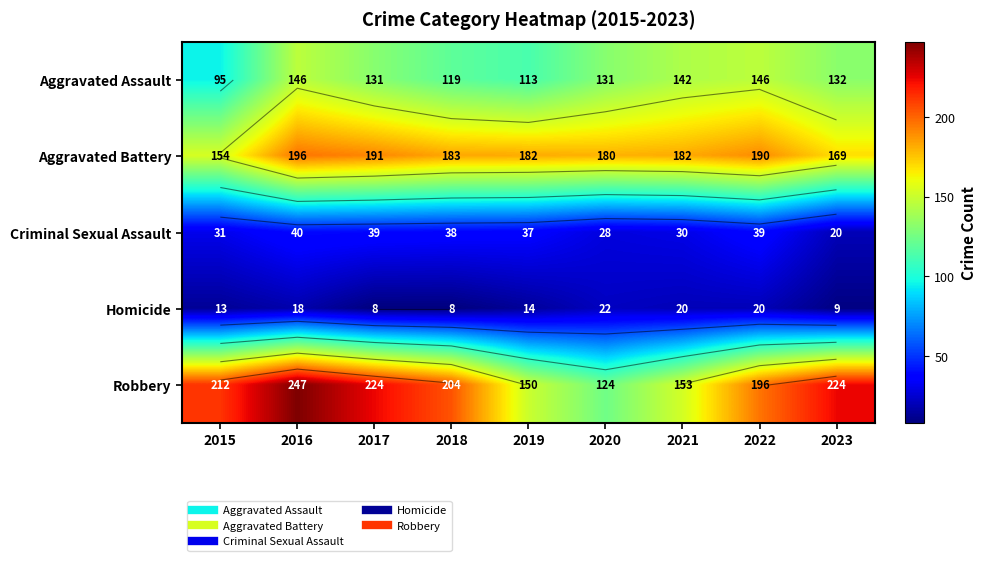

At how many categories does at least one series exceed 128?

9